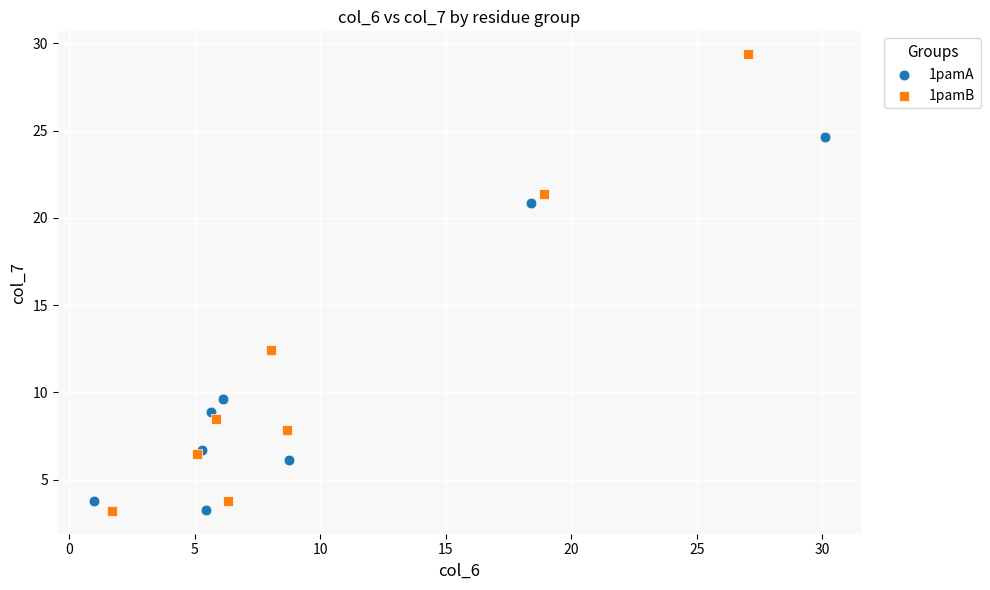

Which series contains the highest Y value?

1pamB